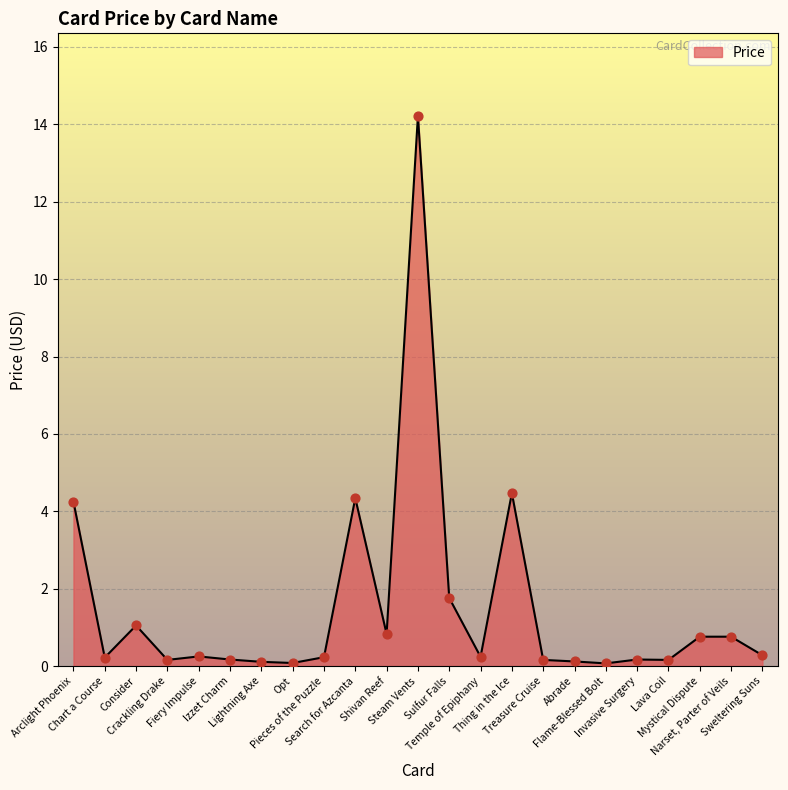

What is the change in value from Consider to Steam Vents?

+13.2